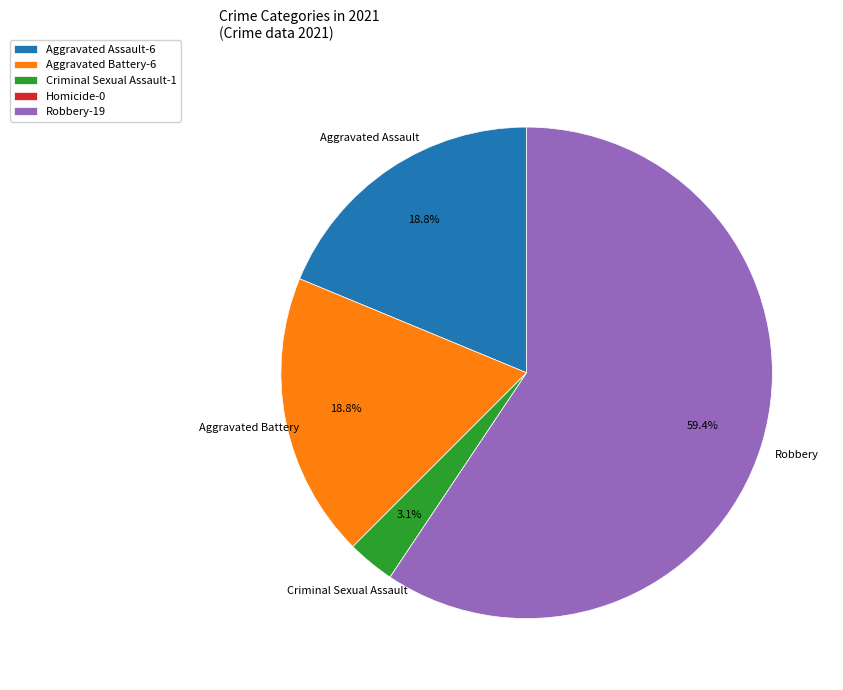

Between Criminal Sexual Assault-1 and Robbery-19, which is larger?

Robbery-19